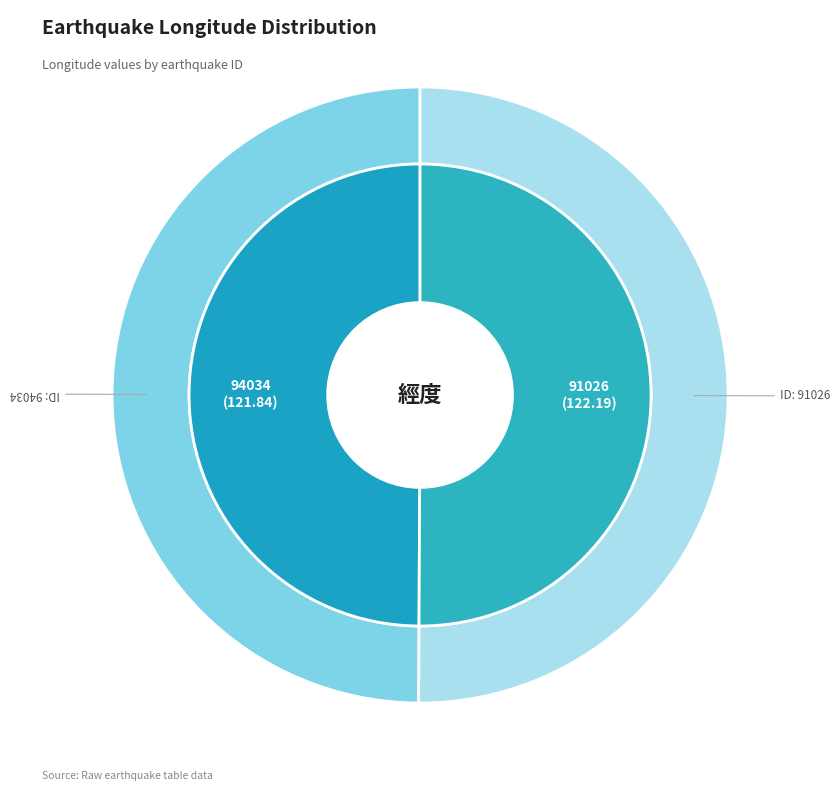

Do 91026 and 94034 together represent more than half of the pie?

Yes